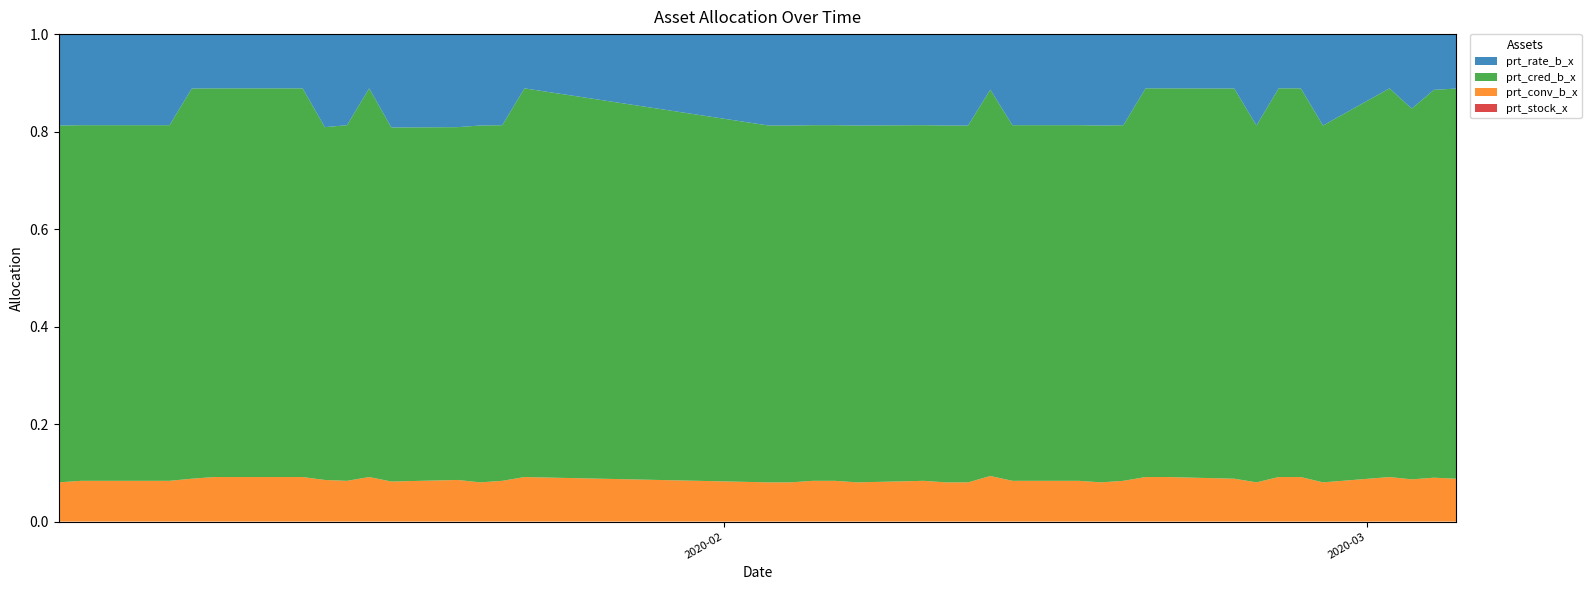

Reading right to left, extract all data points from this chart.

prt_rate_b_x: 2020-03-05=9.5	2020-03-04=9.5	2020-03-03=13.5	2020-03-02=9.5	2020-02-28=17.5	2020-02-27=9.5	2020-02-26=9.5	2020-02-25=17.5	2020-02-24=9.5	2020-02-21=9.5	2020-02-20=9.5	2020-02-19=17.5	2020-02-18=17.5	2020-02-17=17.5	2020-02-14=17.5	2020-02-13=9.5	2020-02-12=17.5	2020-02-11=17.5	2020-02-10=17.5	2020-02-07=17.5	2020-02-06=17.5	2020-02-05=17.5	2020-02-04=17.5	2020-02-03=17.5	2020-01-23=9.5	2020-01-22=17.5	2020-01-21=17.5	2020-01-20=17.5	2020-01-17=17.5	2020-01-16=9.5	2020-01-15=17.5	2020-01-14=17.5	2020-01-13=9.5	2020-01-10=9.5	2020-01-09=9.5	2020-01-08=9.5	2020-01-07=17.5	2020-01-06=17.5	2020-01-03=17.5	2020-01-02=17.5
prt_cred_b_x: 2020-03-05=68.4	2020-03-04=66.4	2020-03-03=67.4	2020-03-02=68.4	2020-02-28=68.4	2020-02-27=68.4	2020-02-26=68.4	2020-02-25=68.4	2020-02-24=68.4	2020-02-21=68.4	2020-02-20=68.4	2020-02-19=68.4	2020-02-18=68.4	2020-02-17=68.4	2020-02-14=68.4	2020-02-13=66.4	2020-02-12=68.4	2020-02-11=68.4	2020-02-10=68.4	2020-02-07=68.4	2020-02-06=68.4	2020-02-05=68.4	2020-02-04=68.4	2020-02-03=68.4	2020-01-23=68.4	2020-01-22=68.4	2020-01-21=68.4	2020-01-20=66.4	2020-01-17=66.4	2020-01-16=68.4	2020-01-15=68.4	2020-01-14=66.4	2020-01-13=68.4	2020-01-10=68.4	2020-01-09=68.4	2020-01-08=68.4	2020-01-07=68.4	2020-01-06=68.4	2020-01-03=68.4	2020-01-02=68.4
prt_conv_b_x: 2020-03-05=7.5	2020-03-04=7.5	2020-03-03=7.7	2020-03-02=7.8	2020-02-28=7.5	2020-02-27=7.8	2020-02-26=7.8	2020-02-25=7.5	2020-02-24=7.5	2020-02-21=7.8	2020-02-20=7.8	2020-02-19=7.8	2020-02-18=7.5	2020-02-17=7.8	2020-02-14=7.8	2020-02-13=7.8	2020-02-12=7.5	2020-02-11=7.5	2020-02-10=7.8	2020-02-07=7.5	2020-02-06=7.8	2020-02-05=7.8	2020-02-04=7.5	2020-02-03=7.5	2020-01-23=7.8	2020-01-22=7.8	2020-01-21=7.5	2020-01-20=7.8	2020-01-17=7.5	2020-01-16=7.8	2020-01-15=7.8	2020-01-14=7.8	2020-01-13=7.8	2020-01-10=7.8	2020-01-09=7.8	2020-01-08=7.5	2020-01-07=7.8	2020-01-06=7.8	2020-01-03=7.8	2020-01-02=7.5
prt_stock_x: 2020-03-05=0.0	2020-03-04=0.0	2020-03-03=0.0	2020-03-02=0.0	2020-02-28=0.0	2020-02-27=0.0	2020-02-26=0.0	2020-02-25=0.0	2020-02-24=0.0	2020-02-21=0.0	2020-02-20=0.0	2020-02-19=0.0	2020-02-18=0.0	2020-02-17=0.0	2020-02-14=0.0	2020-02-13=0.0	2020-02-12=0.0	2020-02-11=0.0	2020-02-10=0.0	2020-02-07=0.0	2020-02-06=0.0	2020-02-05=0.0	2020-02-04=0.0	2020-02-03=0.0	2020-01-23=0.0	2020-01-22=0.0	2020-01-21=0.0	2020-01-20=0.0	2020-01-17=0.0	2020-01-16=0.0	2020-01-15=0.0	2020-01-14=0.0	2020-01-13=0.0	2020-01-10=0.0	2020-01-09=0.0	2020-01-08=0.0	2020-01-07=0.0	2020-01-06=0.0	2020-01-03=0.0	2020-01-02=0.0